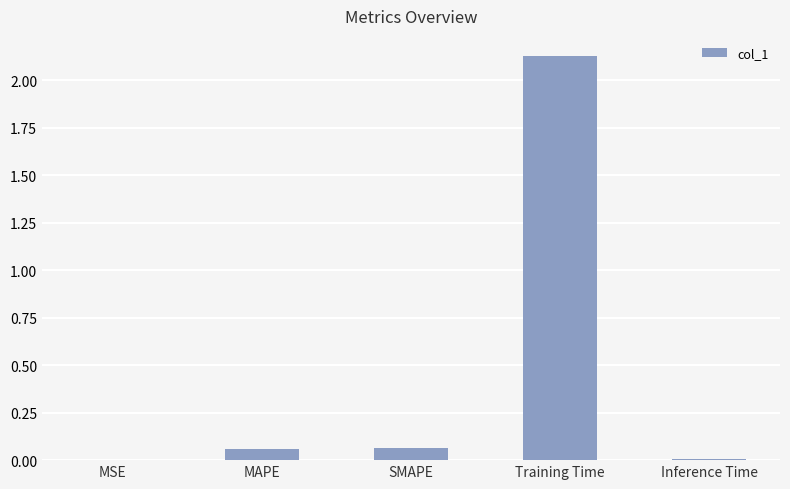

What is the sum of all values?

2.3